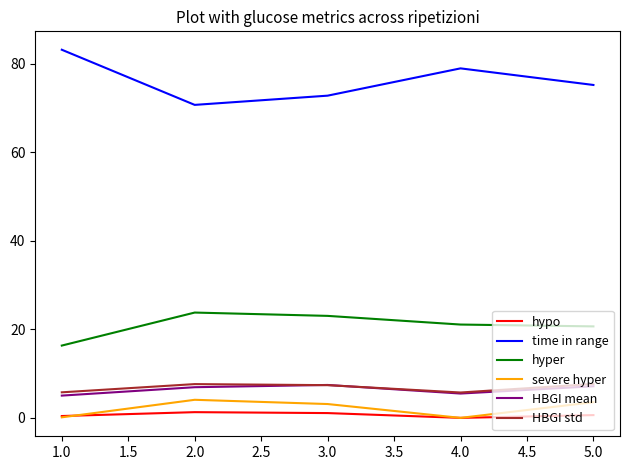

The hyper series shows 33.0 at 3.0. True or false?

False